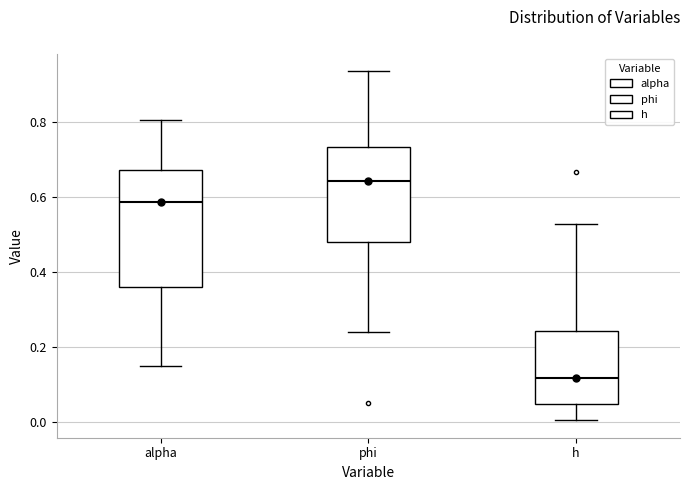

Reading left to right, read every box against the y-axis: the position of its median line, the range the box covers, and the ends of its whiskers. The values are not printed on the chart, so give them approximately, as read against the axis.

alpha: median 0.58, box 0.36 to 0.68, whiskers 0.16 to 0.80
phi: median 0.64, box 0.48 to 0.74, whiskers 0.24 to 0.94
h: median 0.12, box 0.04 to 0.24, whiskers 0.00 to 0.52